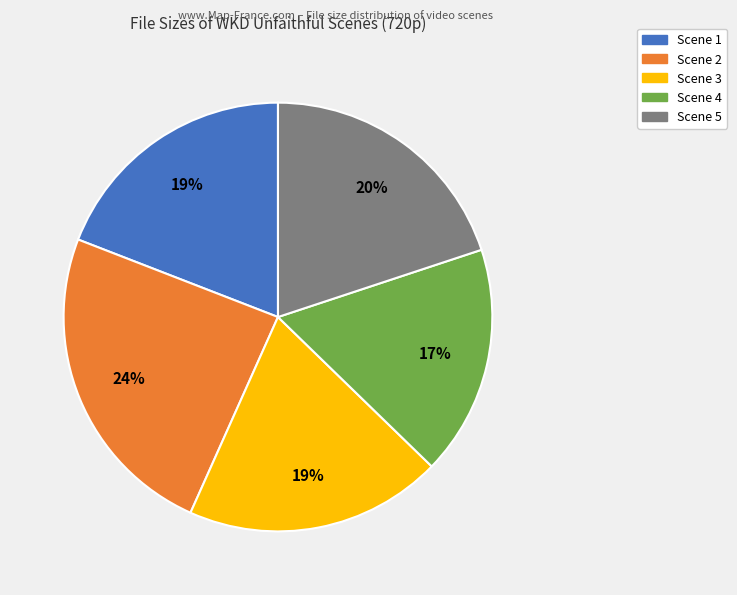

What percentage is the Scene 2 slice, to the nearest percent?

24%